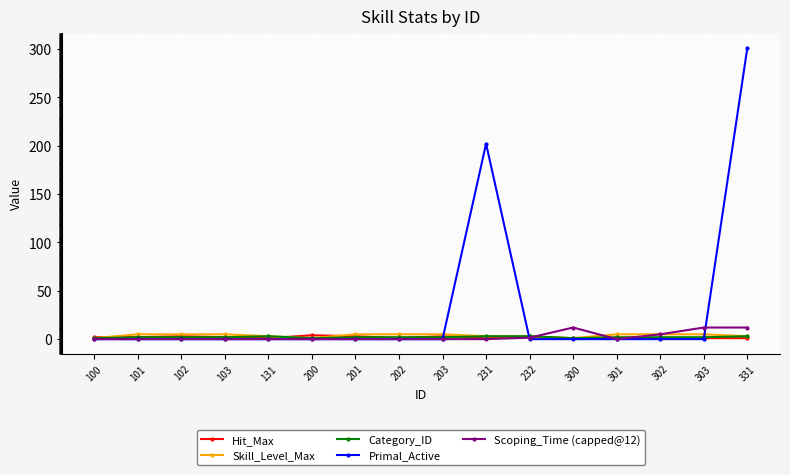

Which series has the widest spread of values?

Primal_Active